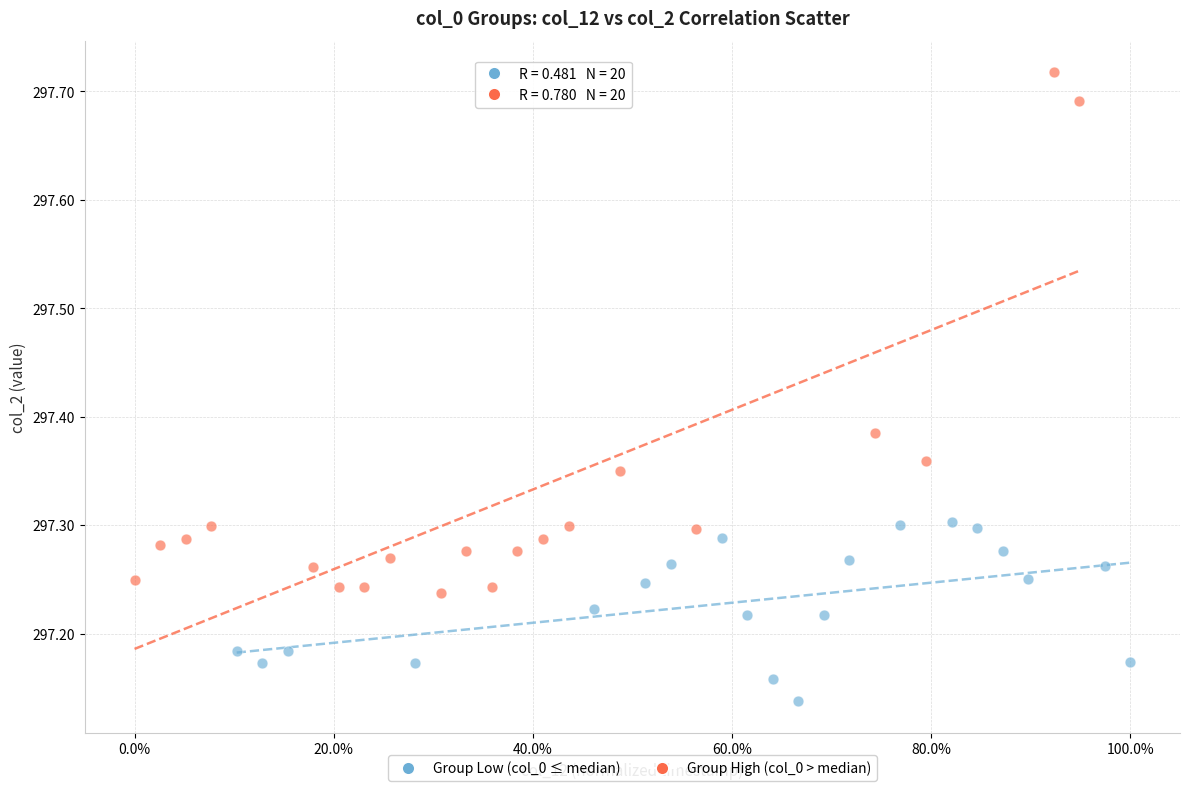

Which series has the largest Y range (max minus min)?

Group High (col_0 > median)